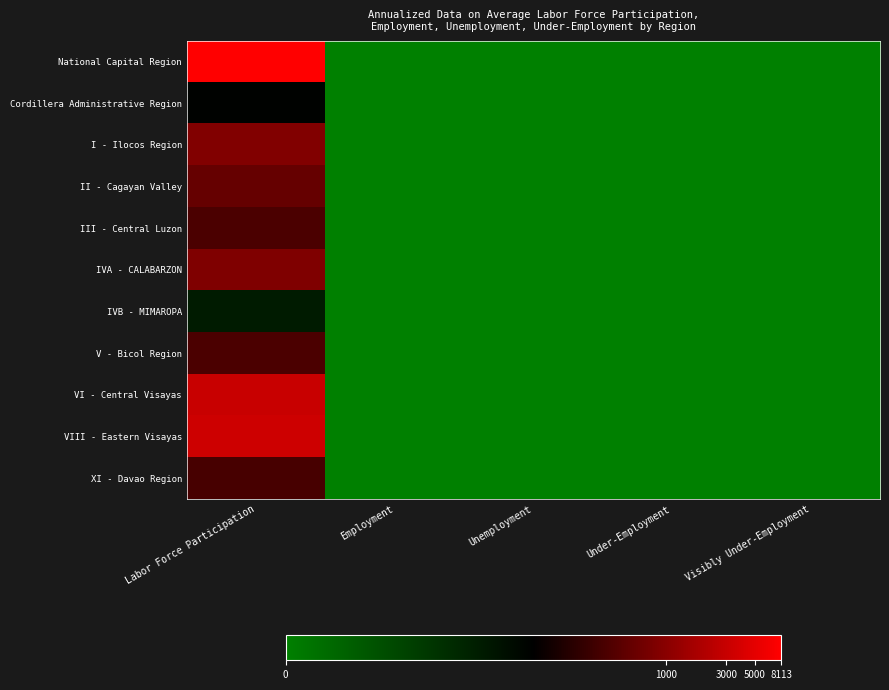

Rank the series by their maximum value, from lowest to highest.

IVB - MIMAROPA, Cordillera Administrative Region, XI - Davao Region, III - Central Luzon, V - Bicol Region, II - Cagayan Valley, IVA - CALABARZON, I - Ilocos Region, VI - Central Visayas, VIII - Eastern Visayas, National Capital Region